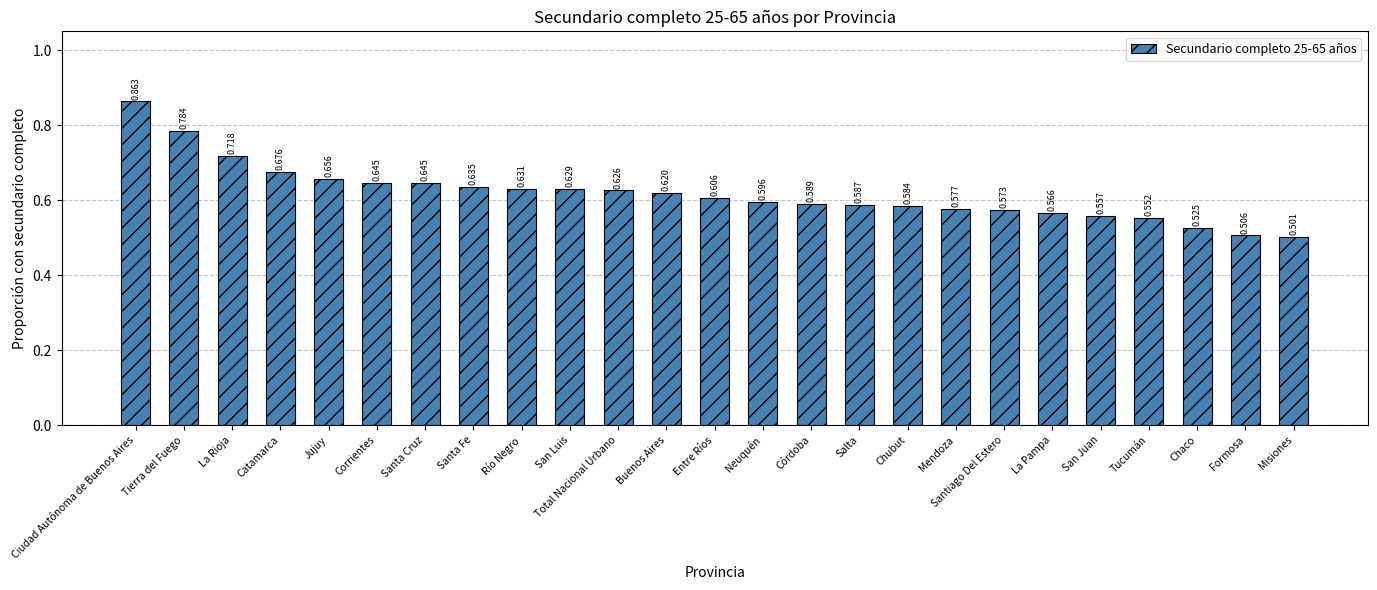

What is the label of the 14th bar from the right?

Buenos Aires